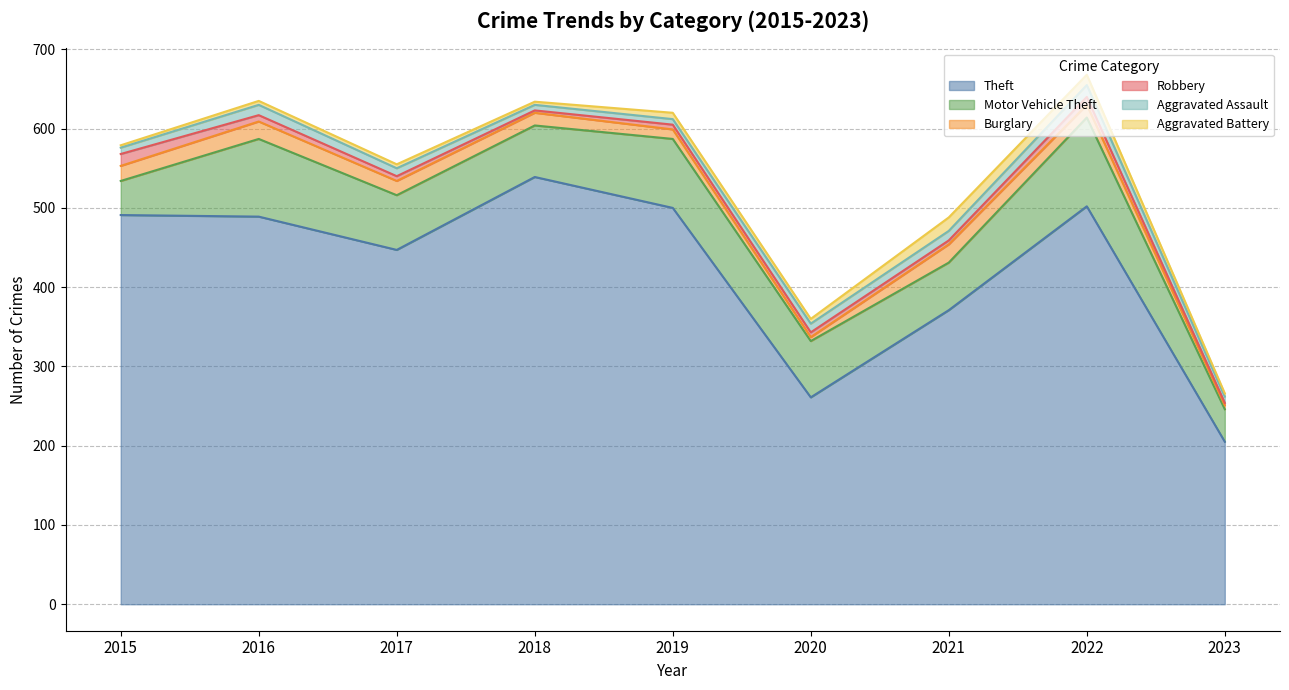

At how many categories does at least one series exceed 372?

6